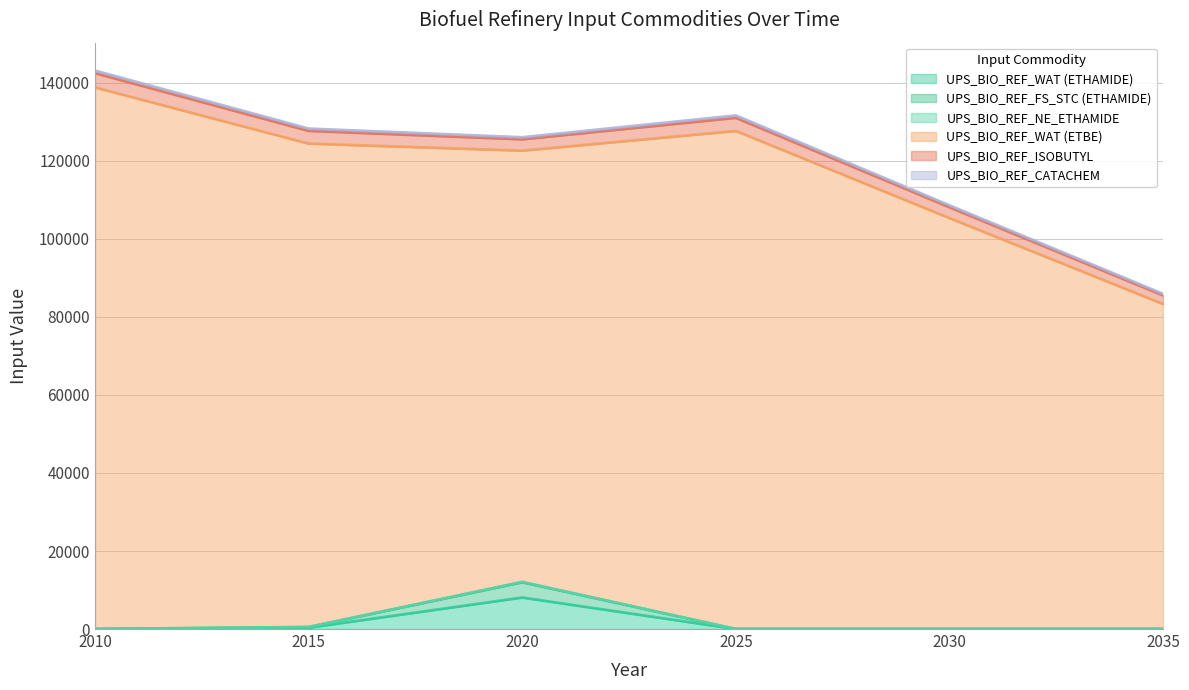

Does the chart display data point markers on the line(s)?

No